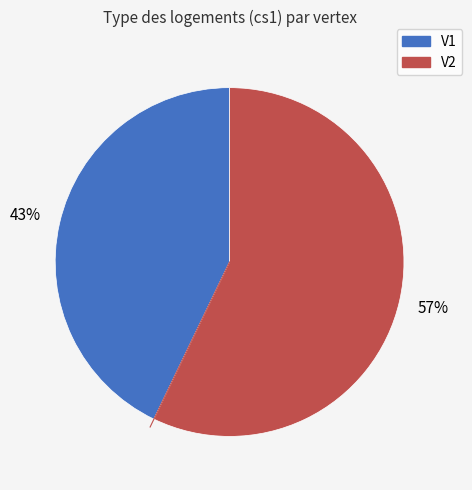

What is the smallest slice in the pie chart?

V1